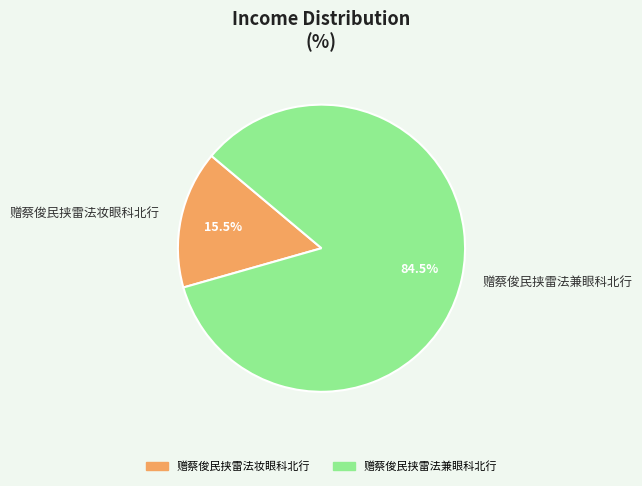

What is the majority slice?

赠蔡俊民挟雷法兼眼科北行